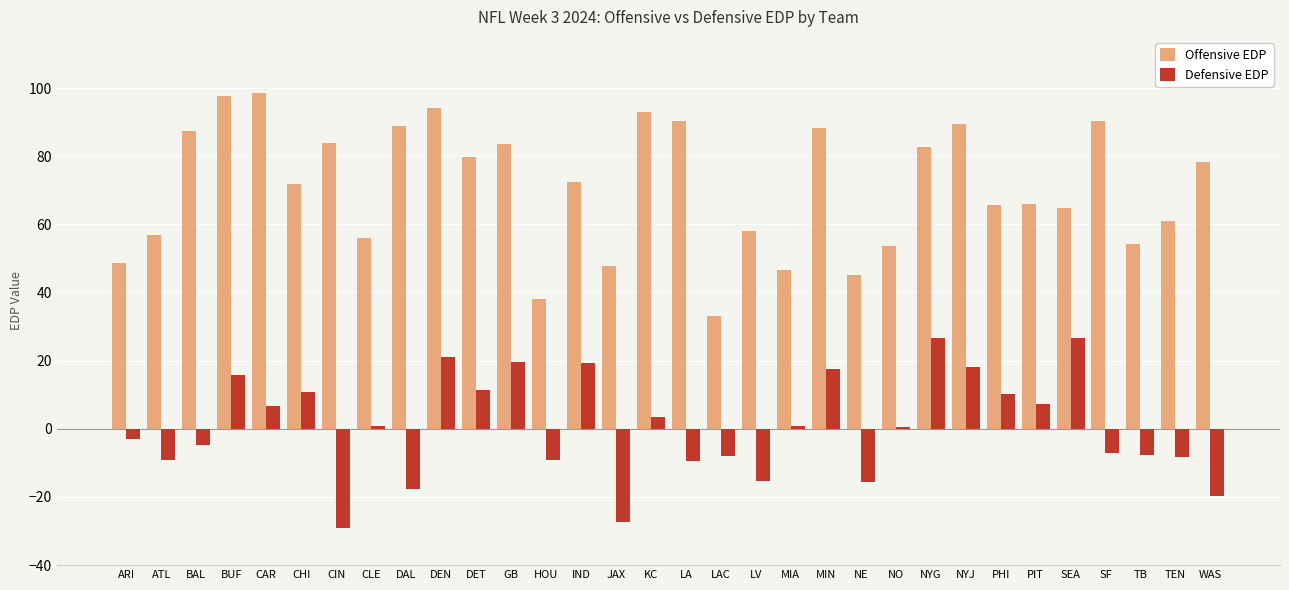

Which label corresponds to the smallest value in the chart?

CIN